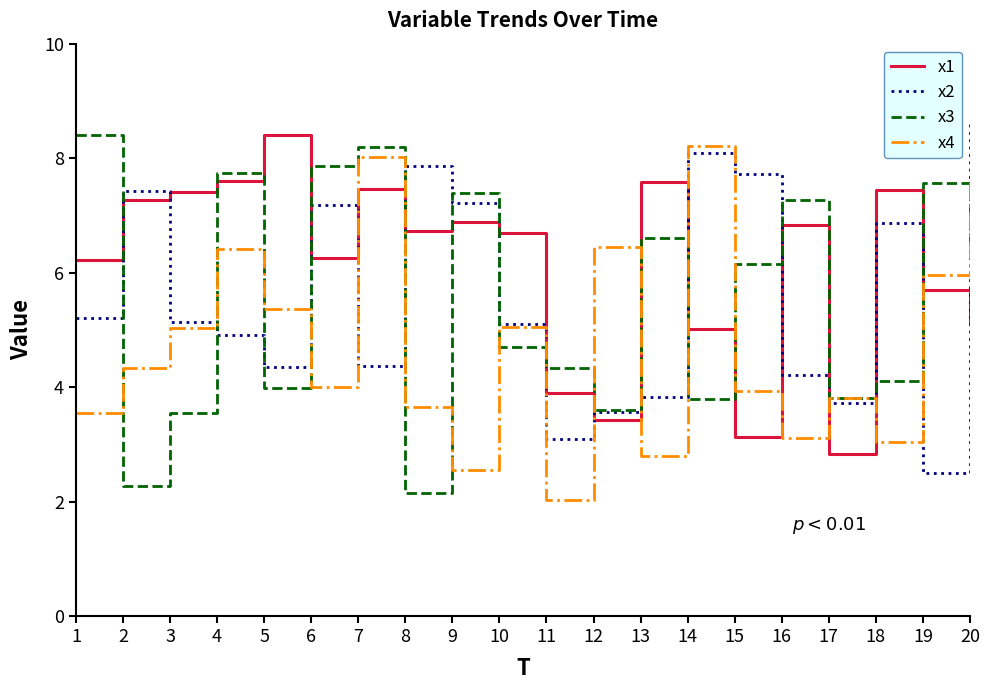

Which series ends up on top after the final intersection of x3 and x4?

x4